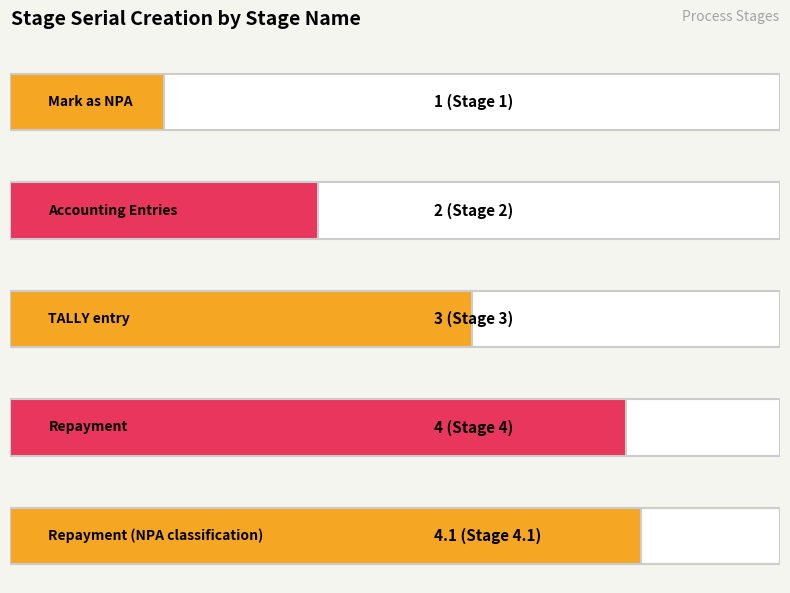

Reading right to left, transcribe all the data shown in this chart.

4.1	4.0	3.0	2.0	1.0